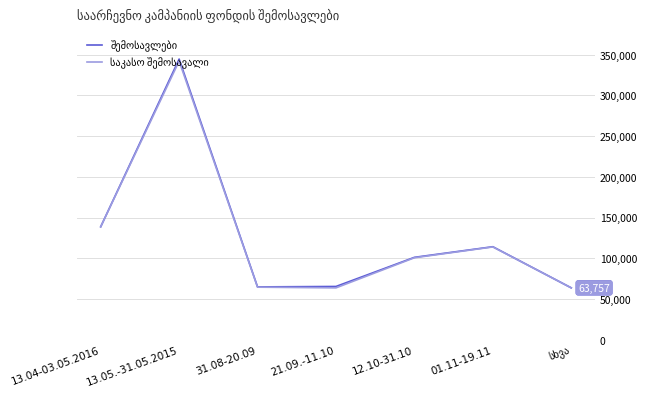

What is the total value across all series at 12.10-31.10?

201954.0